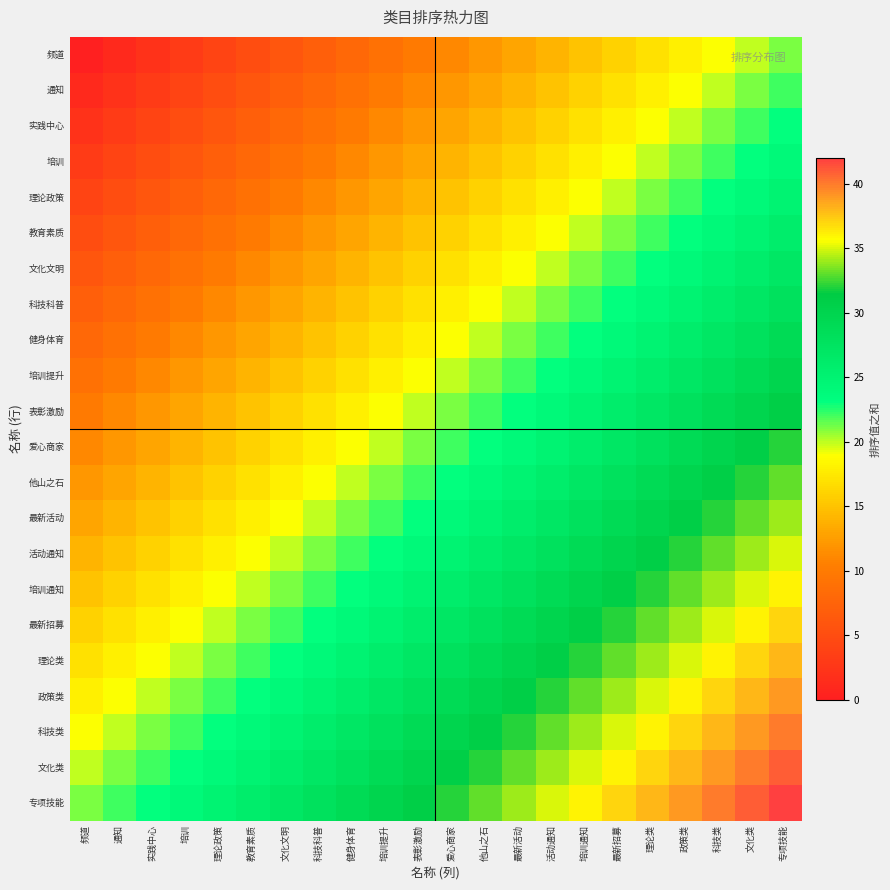

Reading left to right, transcribe all the data shown in this chart.

频道: 频道=0	通知=1	实践中心=2	培训=3	理论政策=4	教育素质=5	文化文明=6	科技科普=7	健身体育=8	培训提升=9	表彰激励=10	爱心商家=11	他山之石=12	最新活动=13	活动通知=14	培训通知=15	最新招募=16	理论类=17	政策类=18	科技类=19	文化类=20	专项技能=21
通知: 频道=1	通知=2	实践中心=3	培训=4	理论政策=5	教育素质=6	文化文明=7	科技科普=8	健身体育=9	培训提升=10	表彰激励=11	爱心商家=12	他山之石=13	最新活动=14	活动通知=15	培训通知=16	最新招募=17	理论类=18	政策类=19	科技类=20	文化类=21	专项技能=22
实践中心: 频道=2	通知=3	实践中心=4	培训=5	理论政策=6	教育素质=7	文化文明=8	科技科普=9	健身体育=10	培训提升=11	表彰激励=12	爱心商家=13	他山之石=14	最新活动=15	活动通知=16	培训通知=17	最新招募=18	理论类=19	政策类=20	科技类=21	文化类=22	专项技能=23
培训: 频道=3	通知=4	实践中心=5	培训=6	理论政策=7	教育素质=8	文化文明=9	科技科普=10	健身体育=11	培训提升=12	表彰激励=13	爱心商家=14	他山之石=15	最新活动=16	活动通知=17	培训通知=18	最新招募=19	理论类=20	政策类=21	科技类=22	文化类=23	专项技能=24
理论政策: 频道=4	通知=5	实践中心=6	培训=7	理论政策=8	教育素质=9	文化文明=10	科技科普=11	健身体育=12	培训提升=13	表彰激励=14	爱心商家=15	他山之石=16	最新活动=17	活动通知=18	培训通知=19	最新招募=20	理论类=21	政策类=22	科技类=23	文化类=24	专项技能=25
教育素质: 频道=5	通知=6	实践中心=7	培训=8	理论政策=9	教育素质=10	文化文明=11	科技科普=12	健身体育=13	培训提升=14	表彰激励=15	爱心商家=16	他山之石=17	最新活动=18	活动通知=19	培训通知=20	最新招募=21	理论类=22	政策类=23	科技类=24	文化类=25	专项技能=26
文化文明: 频道=6	通知=7	实践中心=8	培训=9	理论政策=10	教育素质=11	文化文明=12	科技科普=13	健身体育=14	培训提升=15	表彰激励=16	爱心商家=17	他山之石=18	最新活动=19	活动通知=20	培训通知=21	最新招募=22	理论类=23	政策类=24	科技类=25	文化类=26	专项技能=27
科技科普: 频道=7	通知=8	实践中心=9	培训=10	理论政策=11	教育素质=12	文化文明=13	科技科普=14	健身体育=15	培训提升=16	表彰激励=17	爱心商家=18	他山之石=19	最新活动=20	活动通知=21	培训通知=22	最新招募=23	理论类=24	政策类=25	科技类=26	文化类=27	专项技能=28
健身体育: 频道=8	通知=9	实践中心=10	培训=11	理论政策=12	教育素质=13	文化文明=14	科技科普=15	健身体育=16	培训提升=17	表彰激励=18	爱心商家=19	他山之石=20	最新活动=21	活动通知=22	培训通知=23	最新招募=24	理论类=25	政策类=26	科技类=27	文化类=28	专项技能=29
培训提升: 频道=9	通知=10	实践中心=11	培训=12	理论政策=13	教育素质=14	文化文明=15	科技科普=16	健身体育=17	培训提升=18	表彰激励=19	爱心商家=20	他山之石=21	最新活动=22	活动通知=23	培训通知=24	最新招募=25	理论类=26	政策类=27	科技类=28	文化类=29	专项技能=30
表彰激励: 频道=10	通知=11	实践中心=12	培训=13	理论政策=14	教育素质=15	文化文明=16	科技科普=17	健身体育=18	培训提升=19	表彰激励=20	爱心商家=21	他山之石=22	最新活动=23	活动通知=24	培训通知=25	最新招募=26	理论类=27	政策类=28	科技类=29	文化类=30	专项技能=31
爱心商家: 频道=11	通知=12	实践中心=13	培训=14	理论政策=15	教育素质=16	文化文明=17	科技科普=18	健身体育=19	培训提升=20	表彰激励=21	爱心商家=22	他山之石=23	最新活动=24	活动通知=25	培训通知=26	最新招募=27	理论类=28	政策类=29	科技类=30	文化类=31	专项技能=32
他山之石: 频道=12	通知=13	实践中心=14	培训=15	理论政策=16	教育素质=17	文化文明=18	科技科普=19	健身体育=20	培训提升=21	表彰激励=22	爱心商家=23	他山之石=24	最新活动=25	活动通知=26	培训通知=27	最新招募=28	理论类=29	政策类=30	科技类=31	文化类=32	专项技能=33
最新活动: 频道=13	通知=14	实践中心=15	培训=16	理论政策=17	教育素质=18	文化文明=19	科技科普=20	健身体育=21	培训提升=22	表彰激励=23	爱心商家=24	他山之石=25	最新活动=26	活动通知=27	培训通知=28	最新招募=29	理论类=30	政策类=31	科技类=32	文化类=33	专项技能=34
活动通知: 频道=14	通知=15	实践中心=16	培训=17	理论政策=18	教育素质=19	文化文明=20	科技科普=21	健身体育=22	培训提升=23	表彰激励=24	爱心商家=25	他山之石=26	最新活动=27	活动通知=28	培训通知=29	最新招募=30	理论类=31	政策类=32	科技类=33	文化类=34	专项技能=35
培训通知: 频道=15	通知=16	实践中心=17	培训=18	理论政策=19	教育素质=20	文化文明=21	科技科普=22	健身体育=23	培训提升=24	表彰激励=25	爱心商家=26	他山之石=27	最新活动=28	活动通知=29	培训通知=30	最新招募=31	理论类=32	政策类=33	科技类=34	文化类=35	专项技能=36
最新招募: 频道=16	通知=17	实践中心=18	培训=19	理论政策=20	教育素质=21	文化文明=22	科技科普=23	健身体育=24	培训提升=25	表彰激励=26	爱心商家=27	他山之石=28	最新活动=29	活动通知=30	培训通知=31	最新招募=32	理论类=33	政策类=34	科技类=35	文化类=36	专项技能=37
理论类: 频道=17	通知=18	实践中心=19	培训=20	理论政策=21	教育素质=22	文化文明=23	科技科普=24	健身体育=25	培训提升=26	表彰激励=27	爱心商家=28	他山之石=29	最新活动=30	活动通知=31	培训通知=32	最新招募=33	理论类=34	政策类=35	科技类=36	文化类=37	专项技能=38
政策类: 频道=18	通知=19	实践中心=20	培训=21	理论政策=22	教育素质=23	文化文明=24	科技科普=25	健身体育=26	培训提升=27	表彰激励=28	爱心商家=29	他山之石=30	最新活动=31	活动通知=32	培训通知=33	最新招募=34	理论类=35	政策类=36	科技类=37	文化类=38	专项技能=39
科技类: 频道=19	通知=20	实践中心=21	培训=22	理论政策=23	教育素质=24	文化文明=25	科技科普=26	健身体育=27	培训提升=28	表彰激励=29	爱心商家=30	他山之石=31	最新活动=32	活动通知=33	培训通知=34	最新招募=35	理论类=36	政策类=37	科技类=38	文化类=39	专项技能=40
文化类: 频道=20	通知=21	实践中心=22	培训=23	理论政策=24	教育素质=25	文化文明=26	科技科普=27	健身体育=28	培训提升=29	表彰激励=30	爱心商家=31	他山之石=32	最新活动=33	活动通知=34	培训通知=35	最新招募=36	理论类=37	政策类=38	科技类=39	文化类=40	专项技能=41
专项技能: 频道=21	通知=22	实践中心=23	培训=24	理论政策=25	教育素质=26	文化文明=27	科技科普=28	健身体育=29	培训提升=30	表彰激励=31	爱心商家=32	他山之石=33	最新活动=34	活动通知=35	培训通知=36	最新招募=37	理论类=38	政策类=39	科技类=40	文化类=41	专项技能=42